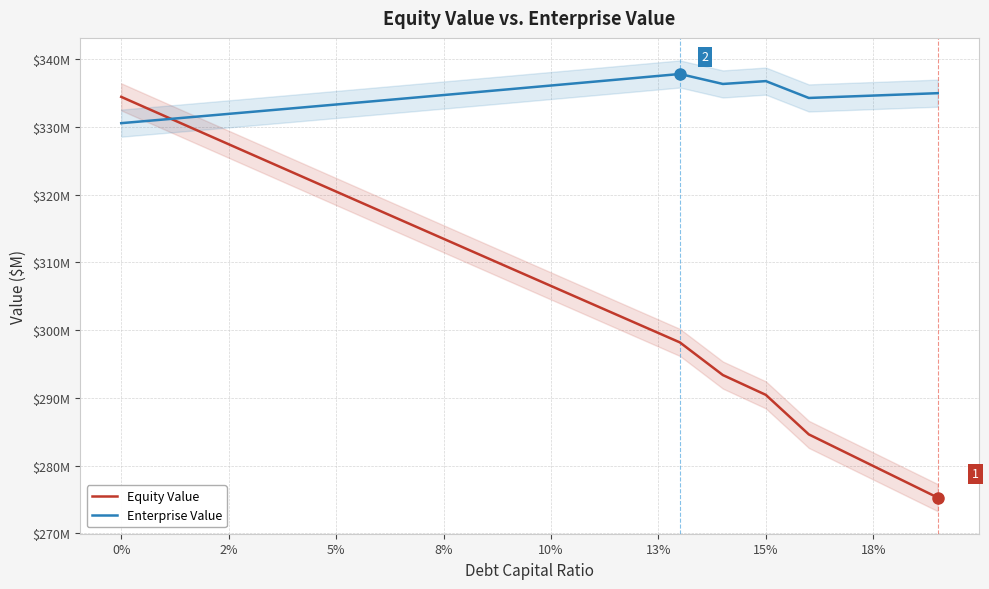

What is the sum of all Enterprise Value values?

6689.2